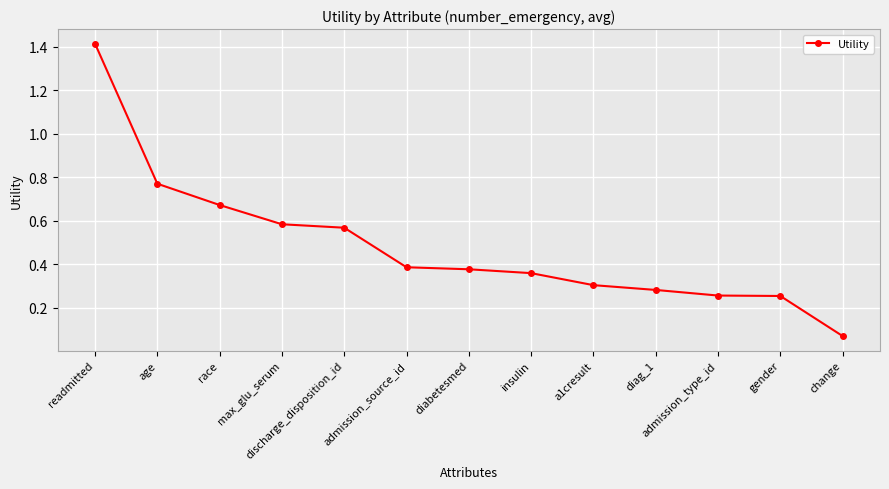

The chart shows a value of 0.3 at discharge_disposition_id. True or false?

False